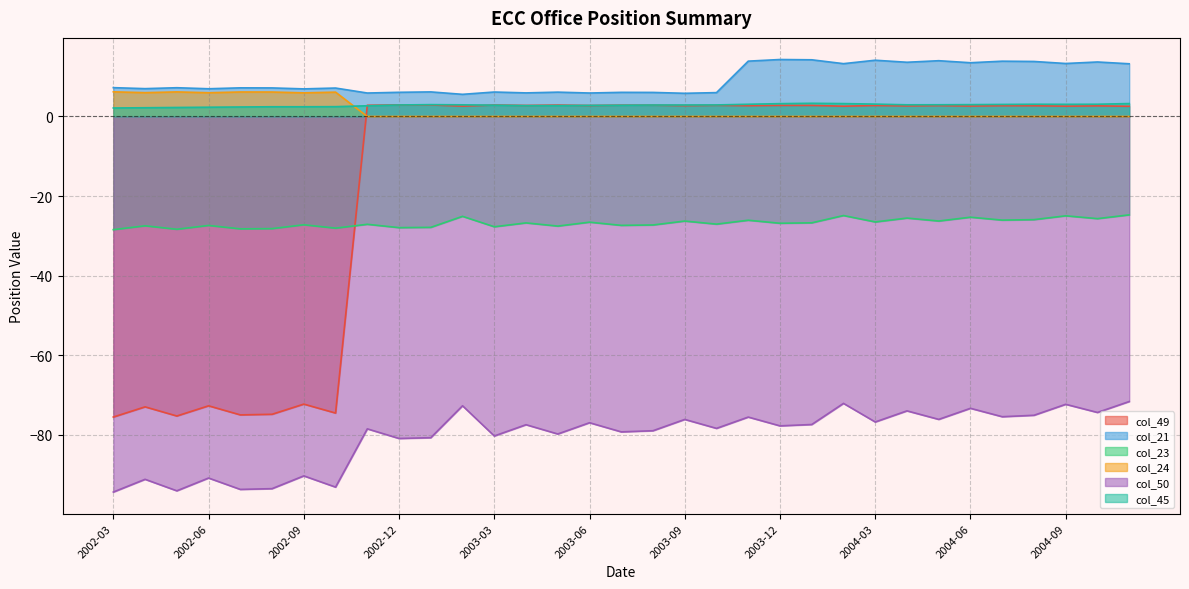

At which category is the sum across all series the highest?

2004-11